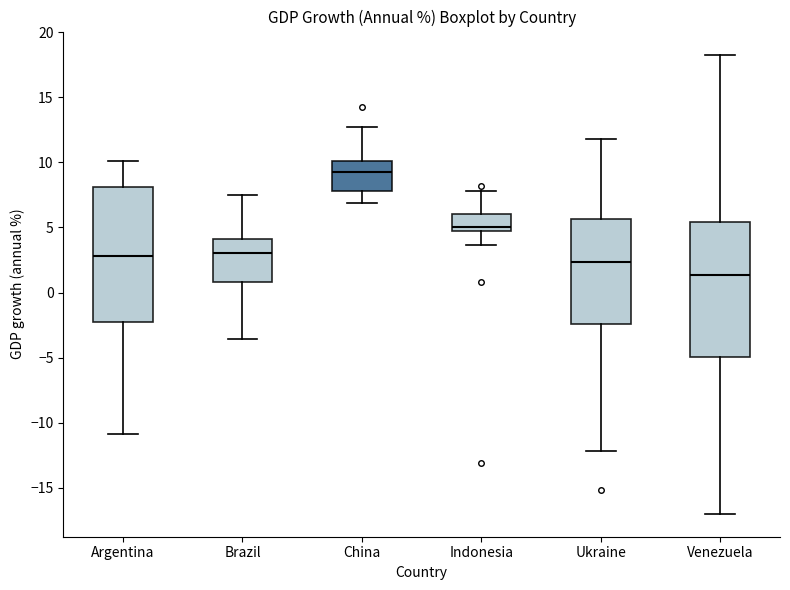

Reading left to right, transcribe this box plot: for each box, give where its median line is, the range the box spans, and where its two whiskers end, as read against the y-axis. The values are not printed on the chart, so give them approximately, as read against the axis.

Argentina: median 3.0, box -2.5 to 8.0, whiskers -11.0 to 10.0
Brazil: median 3.0, box 1.0 to 4.0, whiskers -3.5 to 7.5
China: median 9.0, box 8.0 to 10.0, whiskers 7.0 to 12.5
Indonesia: median 5.0, box 4.5 to 6.0, whiskers 3.5 to 8.0
Ukraine: median 2.5, box -2.5 to 5.5, whiskers -12.0 to 12.0
Venezuela: median 1.5, box -5.0 to 5.5, whiskers -17.0 to 18.5